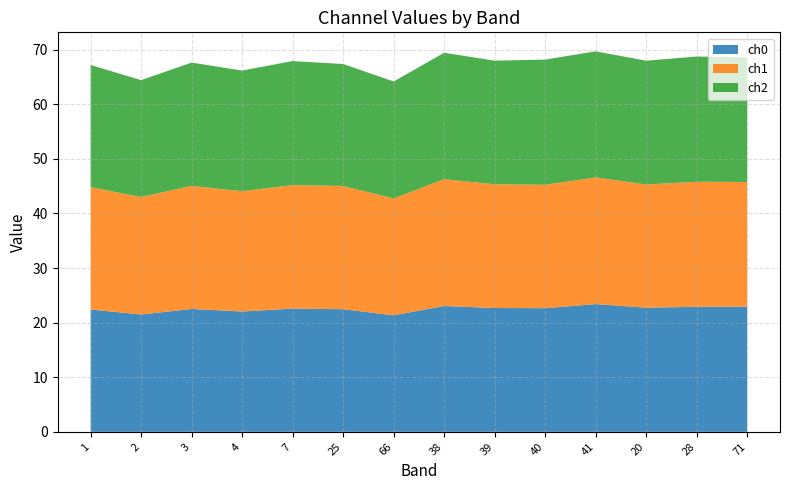

Reading right to left, extract all data points from this chart.

ch0: 71=22.9	28=22.9	20=22.7	41=23.4	40=22.6	39=22.7	38=23.1	66=21.3	25=22.5	7=22.6	4=22.0	3=22.5	2=21.5	1=22.4
ch1: 71=22.8	28=22.9	20=22.6	41=23.2	40=22.6	39=22.7	38=23.2	66=21.4	25=22.6	7=22.6	4=22.0	3=22.6	2=21.5	1=22.4
ch2: 71=22.8	28=22.9	20=22.7	41=23.1	40=22.9	39=22.6	38=23.2	66=21.4	25=22.3	7=22.7	4=22.1	3=22.6	2=21.4	1=22.4